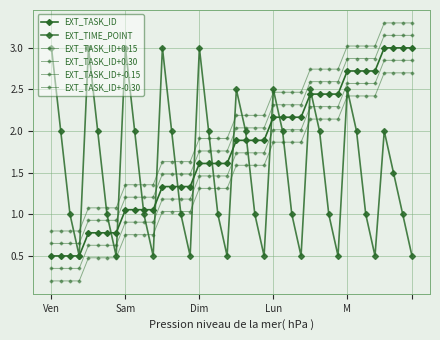

How many lines are shown in the chart?

6